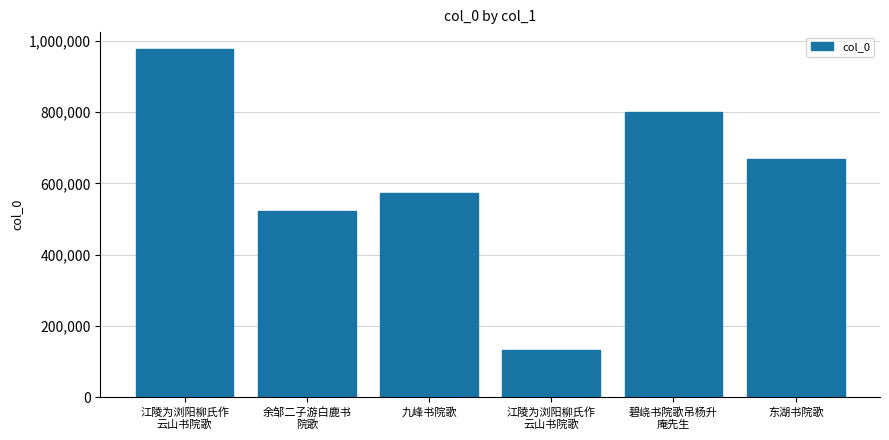

Rank the categories by value from highest to lowest.

江陵为浏阳柳氏作
云山书院歌, 碧峣书院歌吊杨升
庵先生, 东湖书院歌, 九峰书院歌, 余邹二子游白鹿书
院歌, 江陵为浏阳柳氏作
云山书院歌